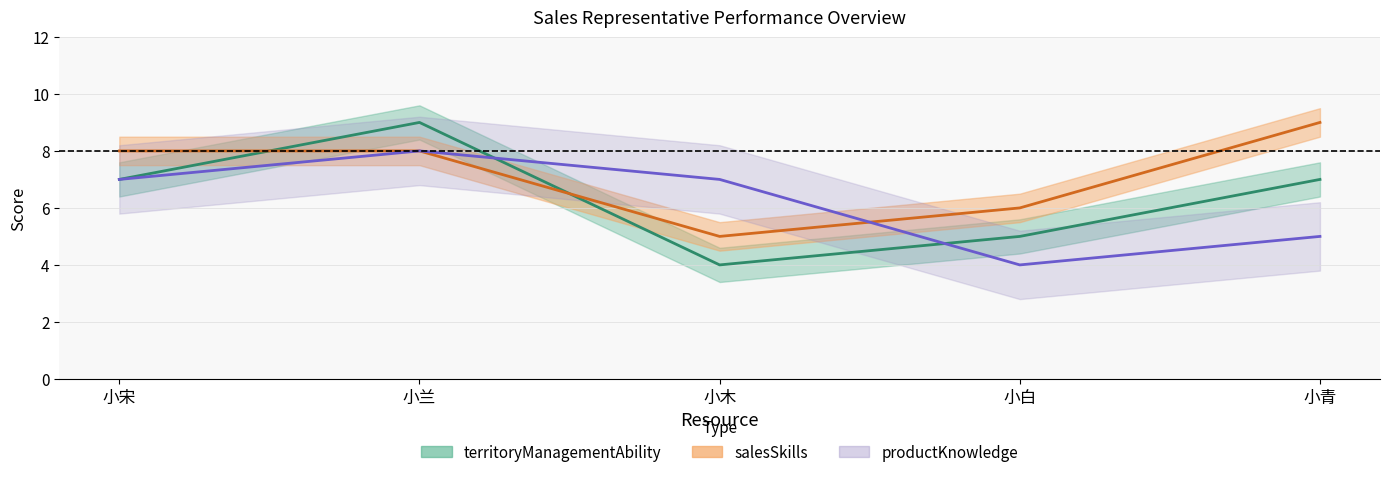

What position from the left is 小木?

3